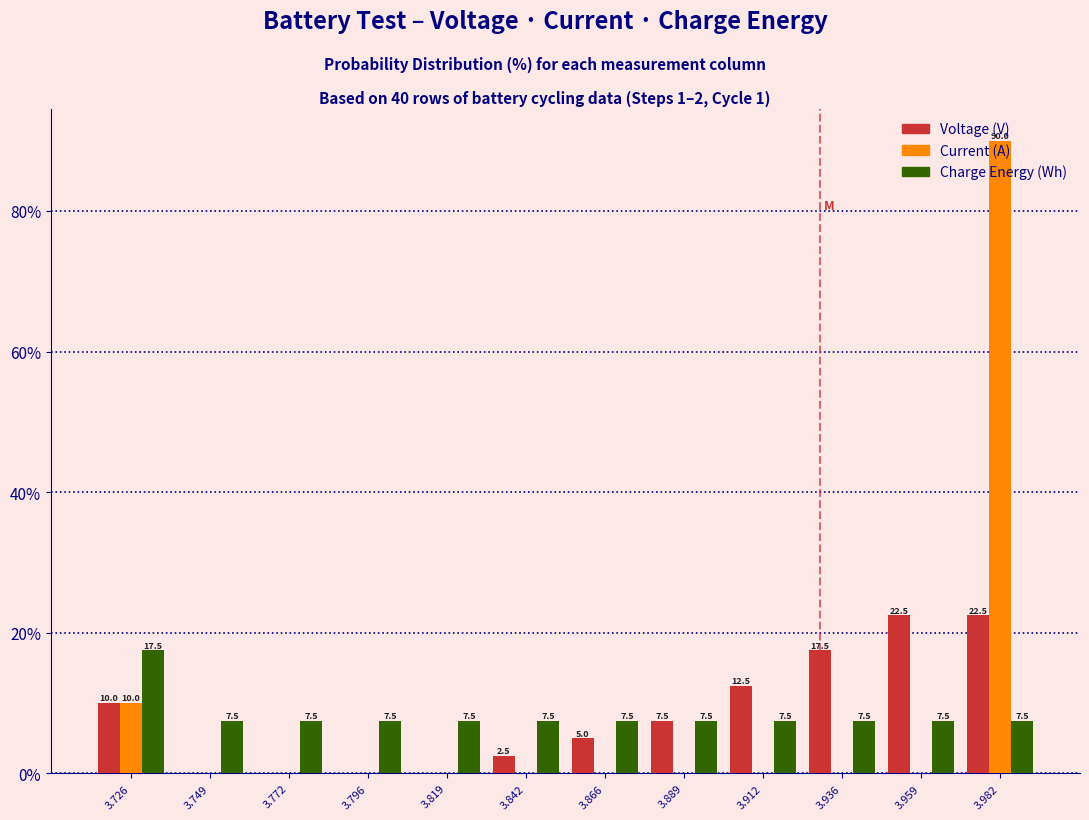

At which category is the sum across all series the highest?

3.982